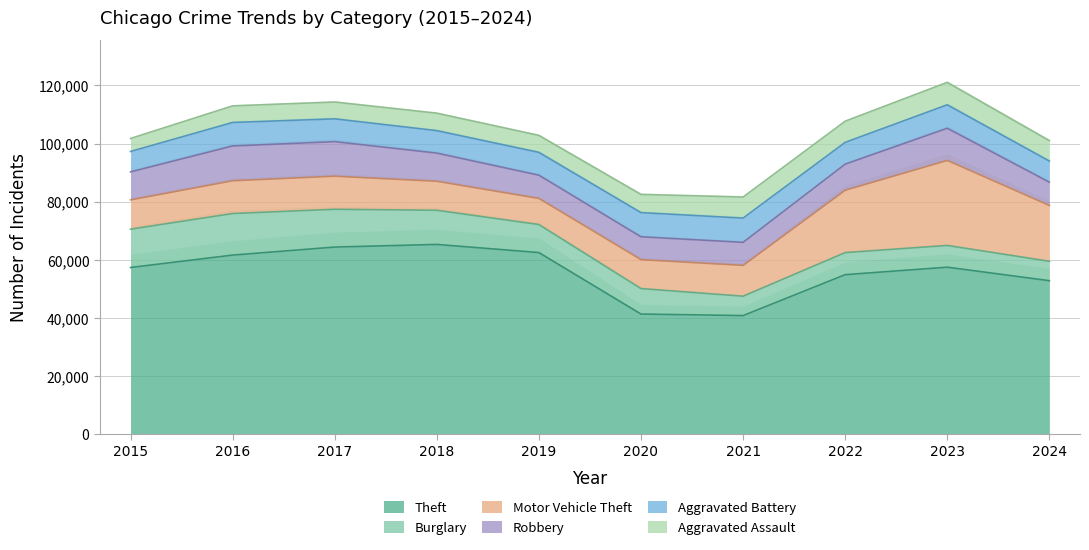

Rank the series at 2021 from lowest to highest value.

Burglary, Aggravated Assault, Robbery, Aggravated Battery, Motor Vehicle Theft, Theft